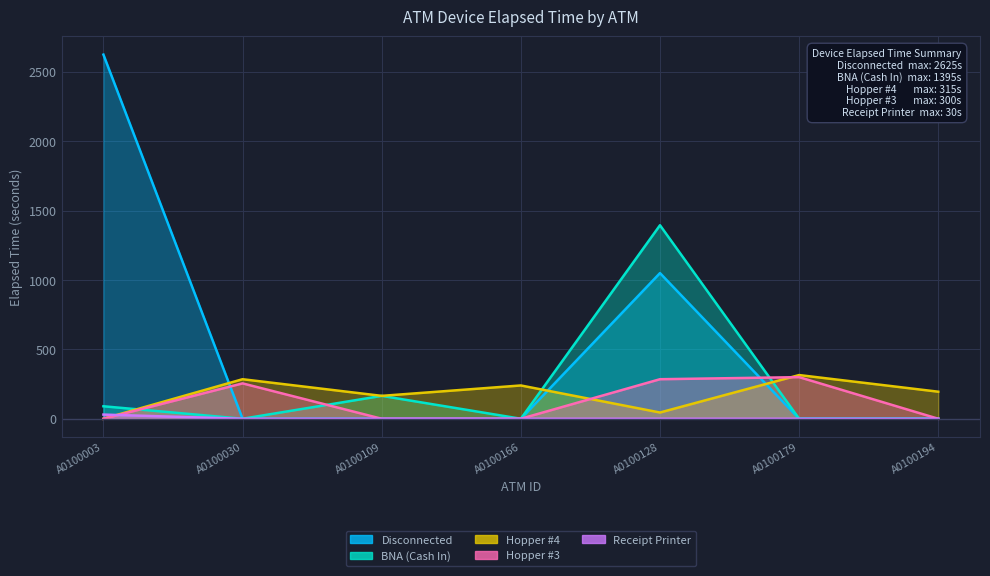

What is the label of the 6th point from the left?

A0100179